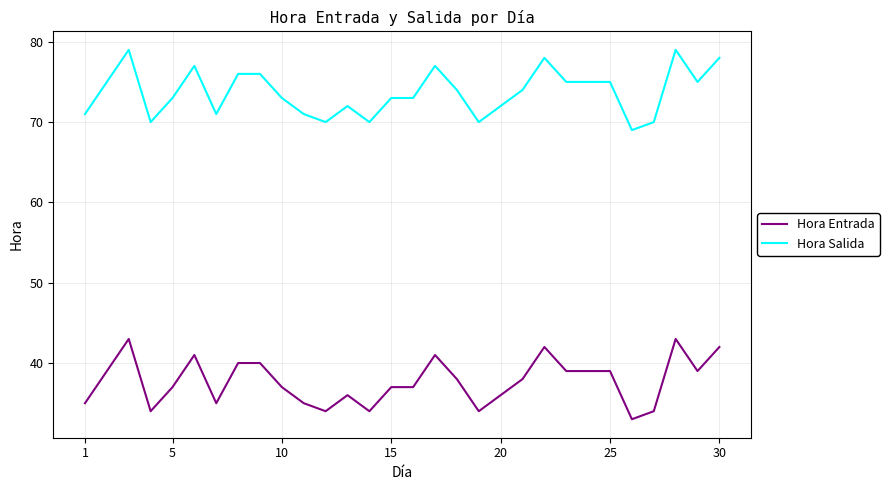

True or false: Hora Salida and Hora Entrada cross at least once.

False